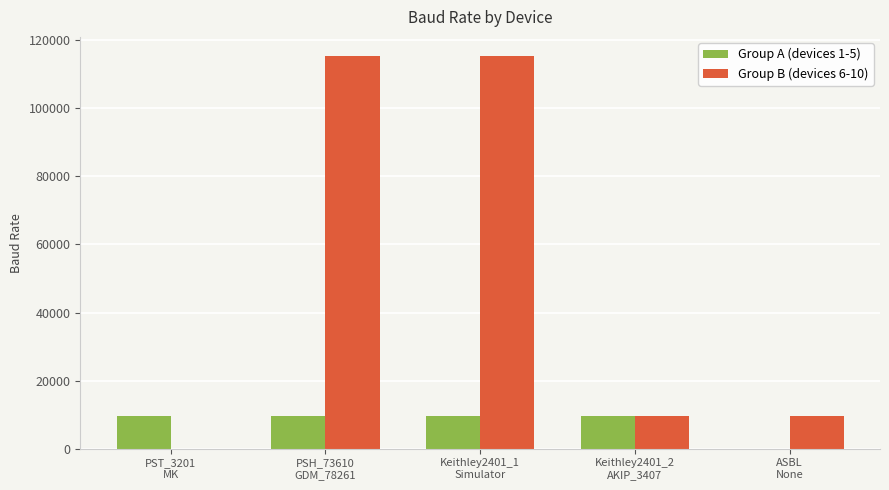

What is the maximum value shown in the chart?

115200